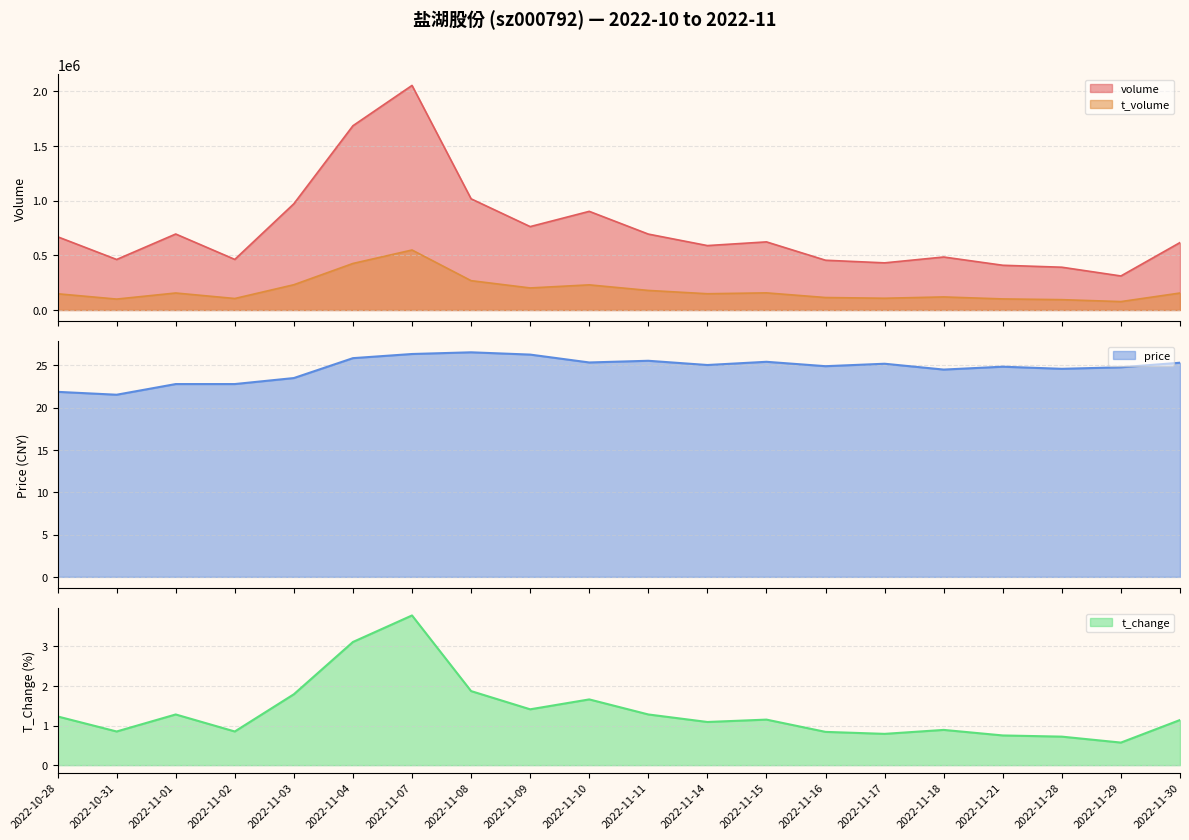

What is the label of the 18th point from the right?

2022-11-01